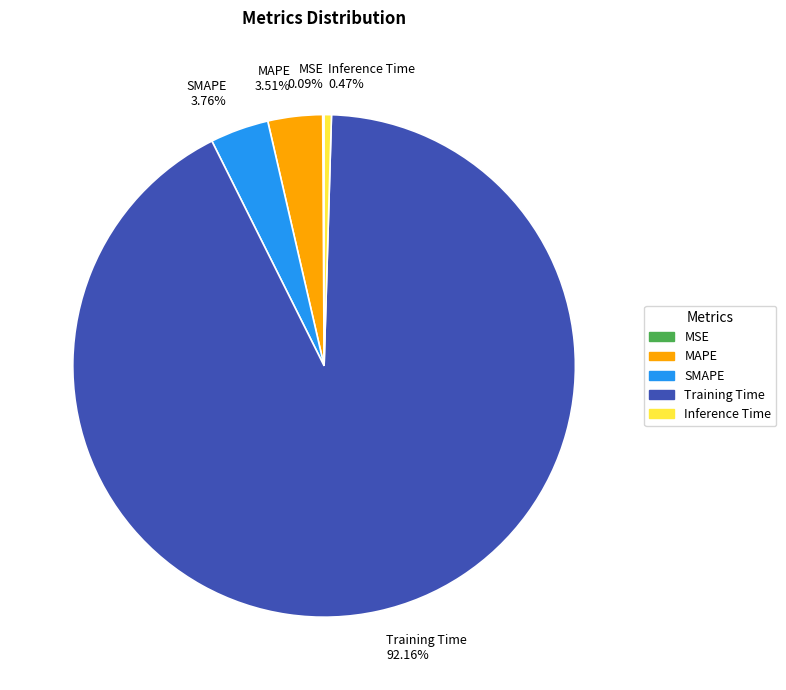

True or false: Training Time accounts for 83% of the total.

False